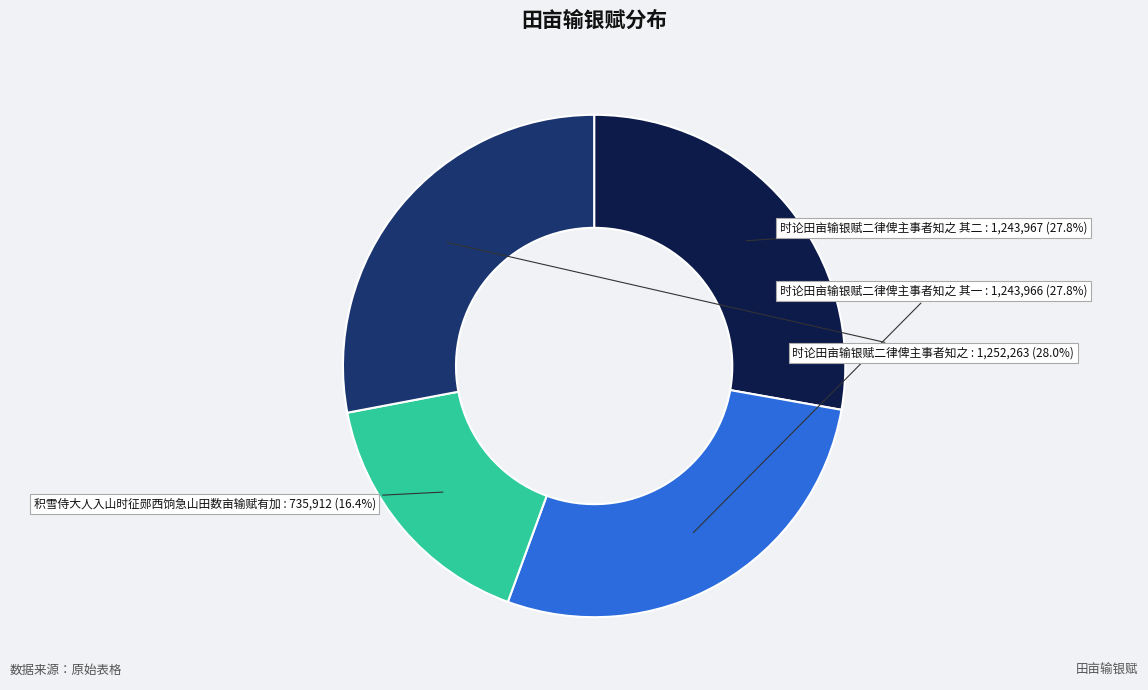

Does any single category account for the majority?

No